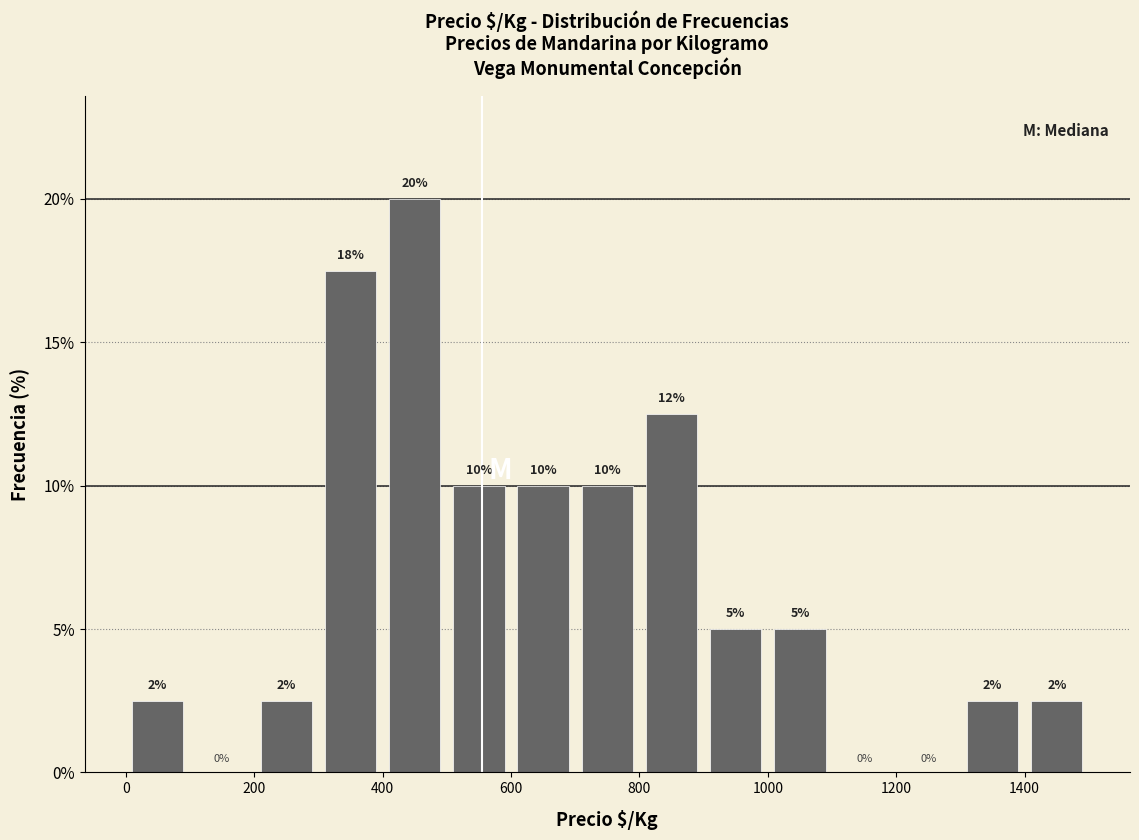

Which range on the x-axis has the tallest bar?

400 to 500